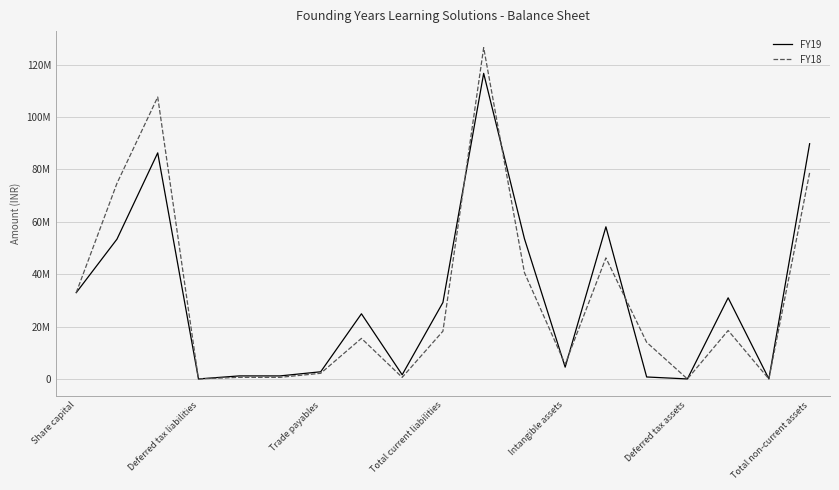

List the labels in order of FY19 value, smallest first.

Total current liabilities, 15, 17, 14, Intangible assets, Deferred tax assets, 8, Total non-current assets, 12, 7, 9, 16, Share capital, Deferred tax liabilities, 11, 13, Trade payables, 18, 10